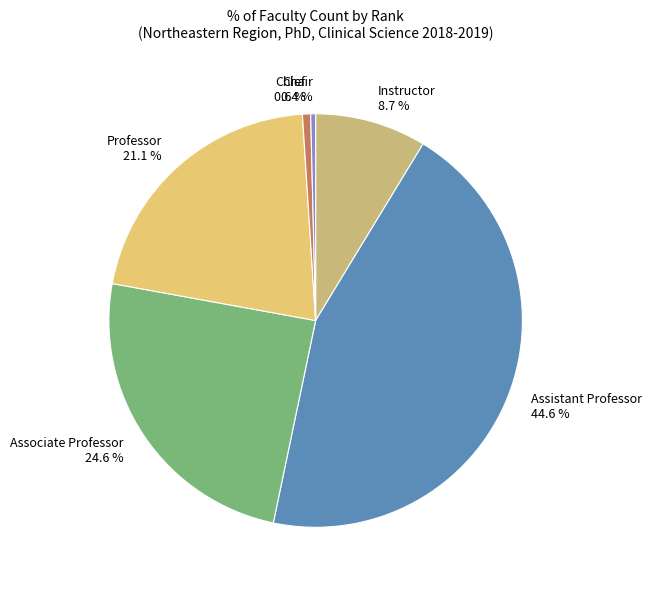

Does any single category account for the majority?

No